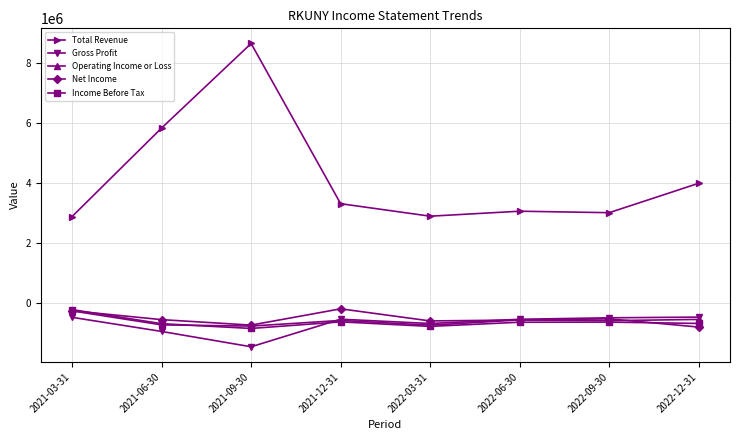

True or false: Gross Profit and Operating Income or Loss cross at least once.

True